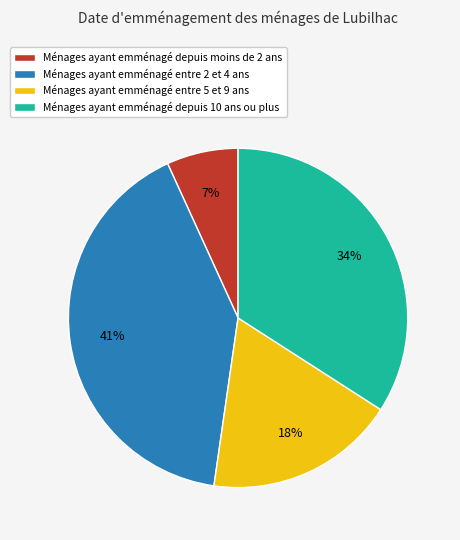

Combined, do Ménages ayant emménagé depuis moins de 2 ans and Ménages ayant emménagé entre 5 et 9 ans account for over 50%?

No